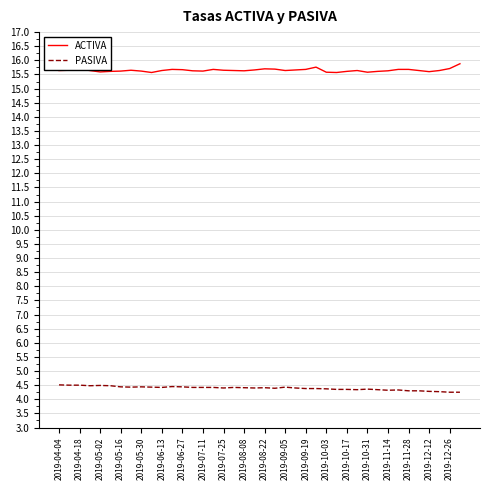

Which series has the largest total across all categories?

ACTIVA